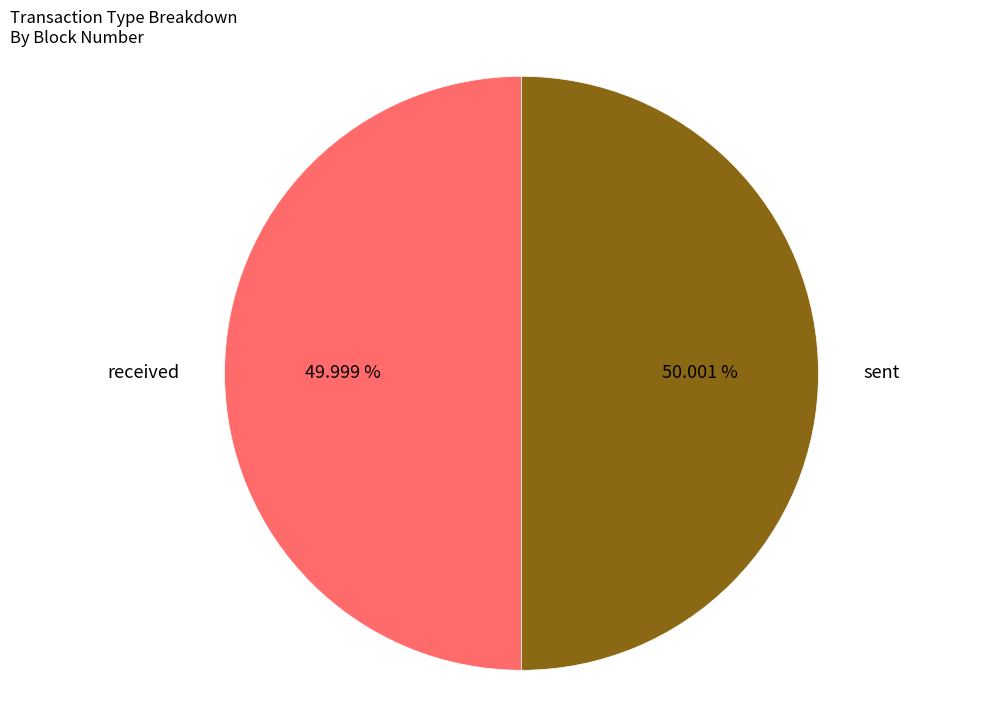

Combined, do received and sent account for over 50%?

Yes